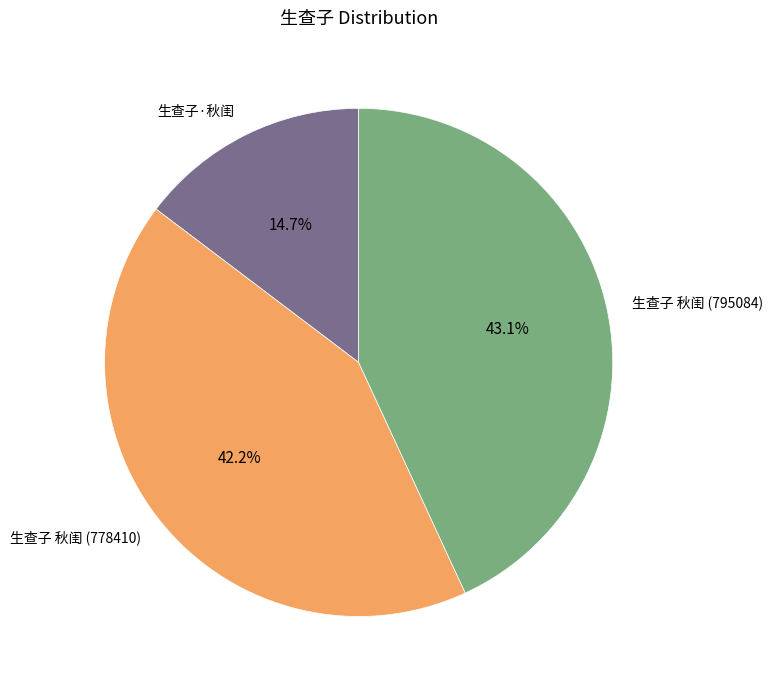

To the nearest percent, what is the combined percentage of 生查子 秋闺 (795084) and 生查子·秋闺?

58%